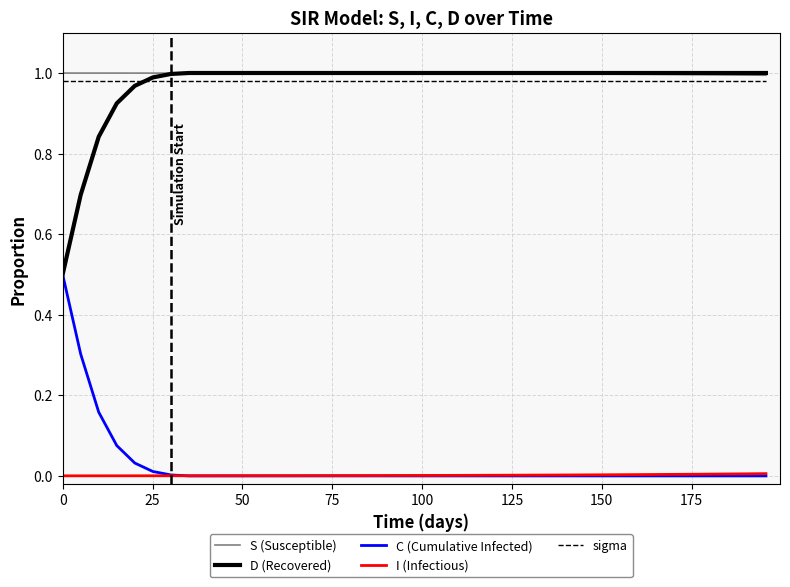

True or false: sigma and D (Recovered) intersect in this chart.

True